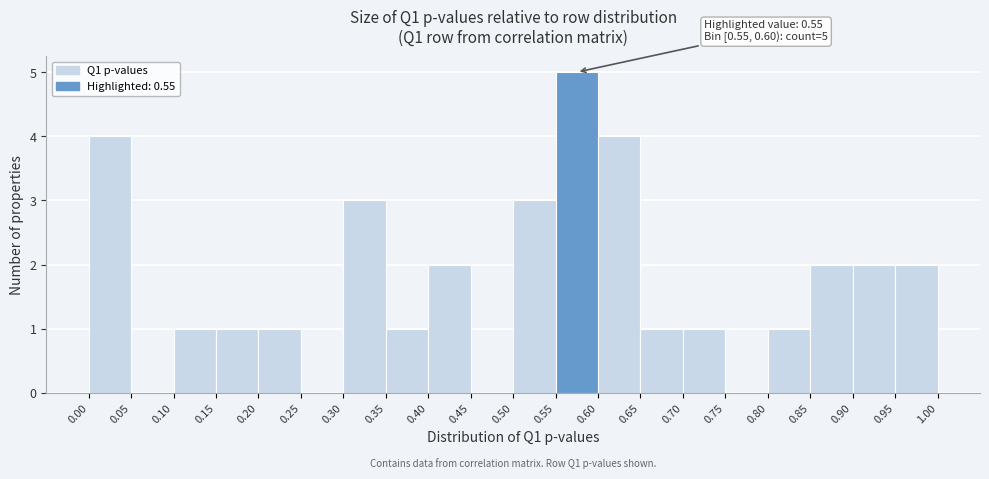

Over which range of the x-axis is the bar tallest?

0.55 to 0.60